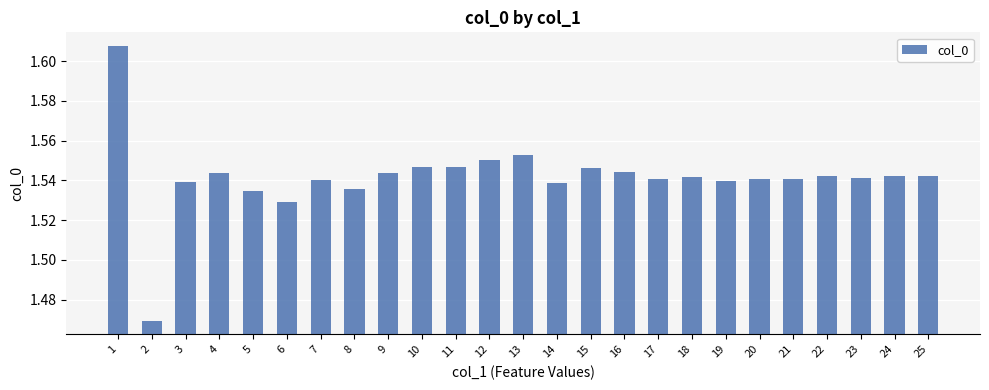

What is the sum of all values?

38.5